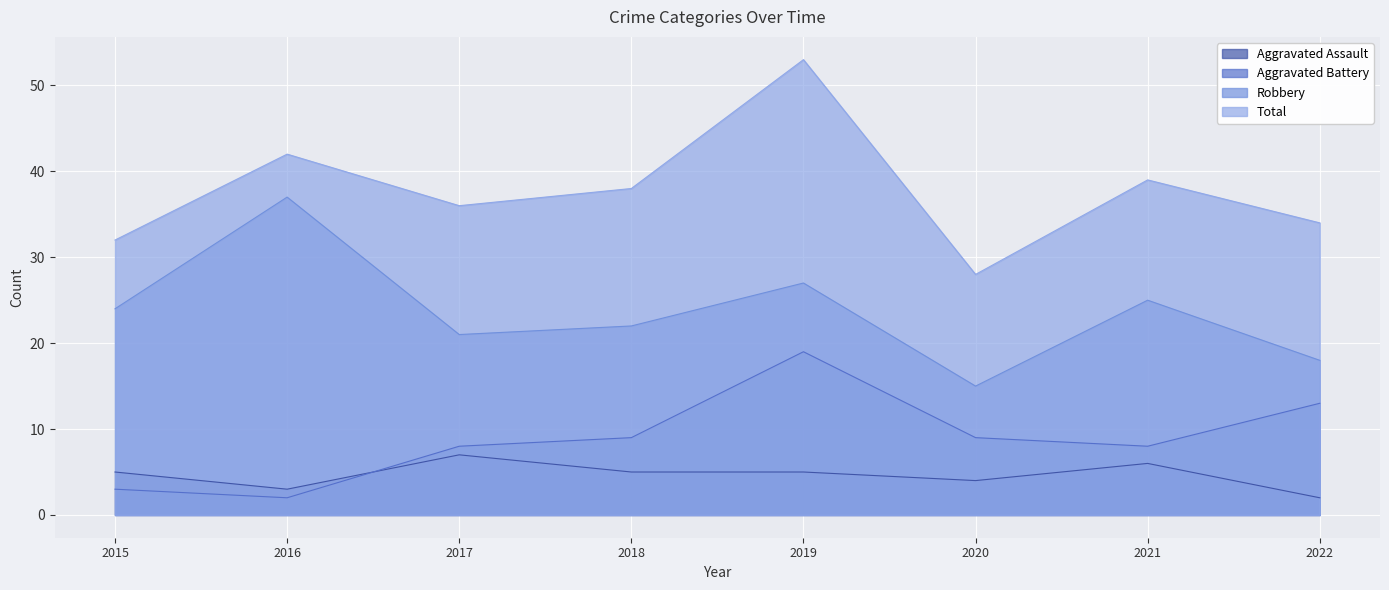

How many lines are shown in the chart?

4